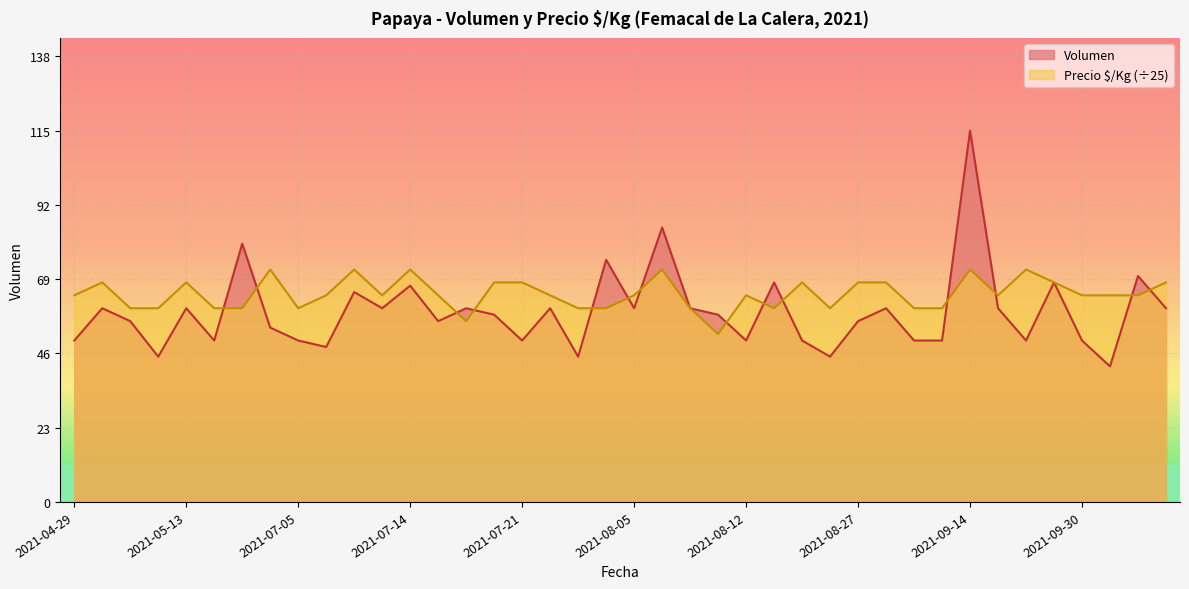

At which category is the sum across all series the highest?

2021-09-14